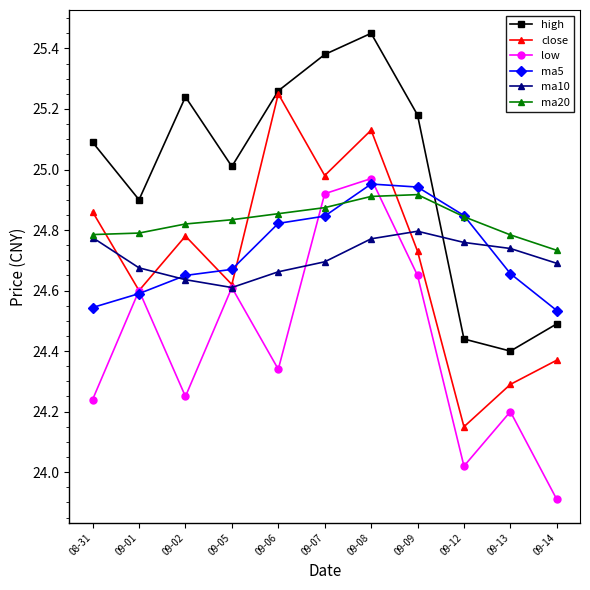

What is the label of the 7th point from the right?

09-06